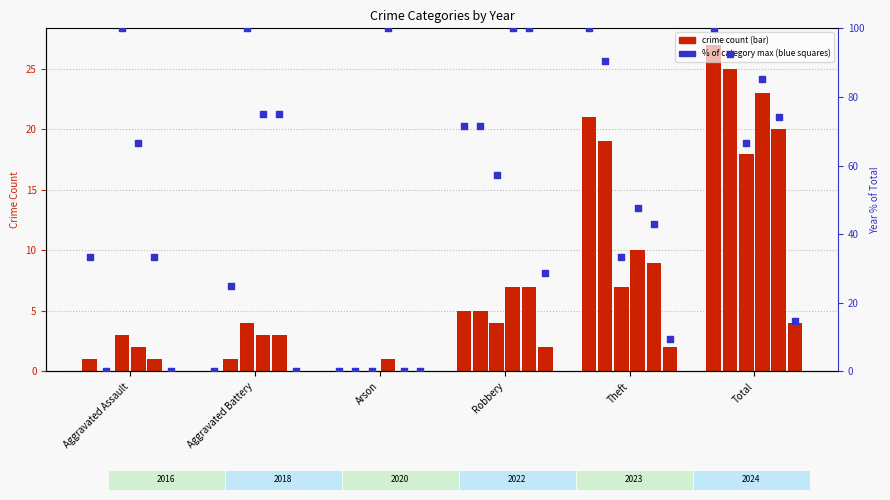

Which series has the widest spread of Y values?

2016